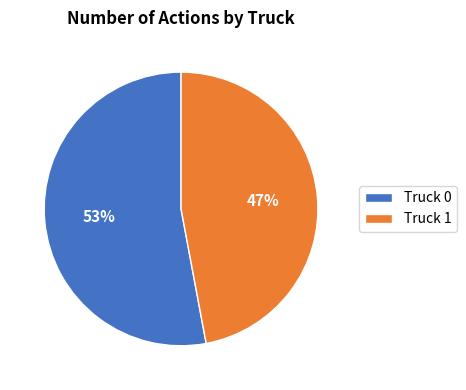

Which slice is the largest?

Truck 0